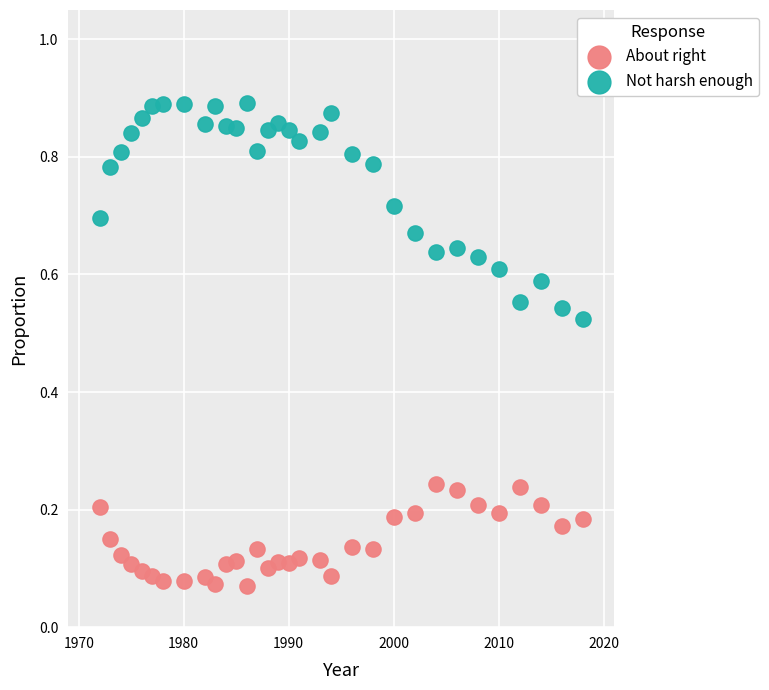

Which series has the widest spread of Y values?

Not harsh enough